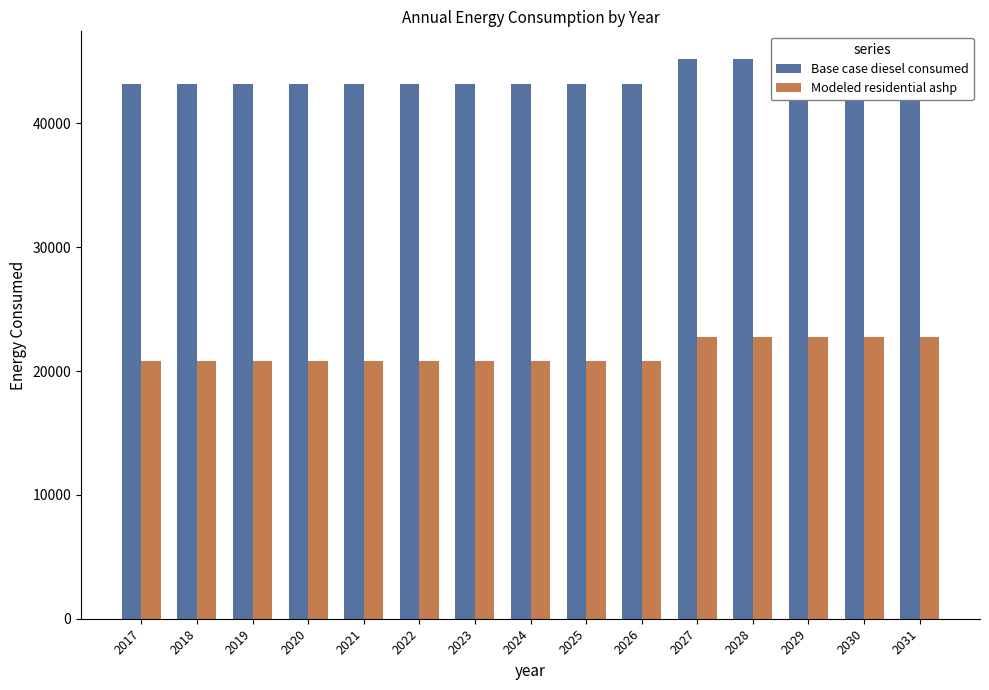

Between 2031 and 2019, which is larger?

2031